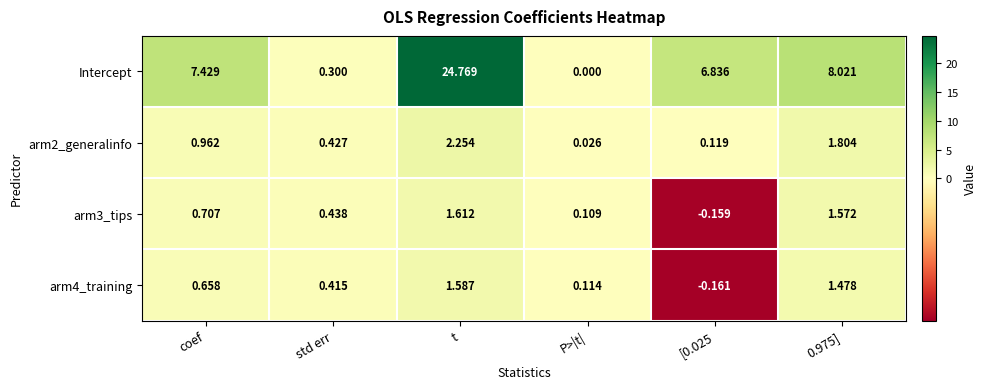

Which series has the widest spread of values?

Intercept